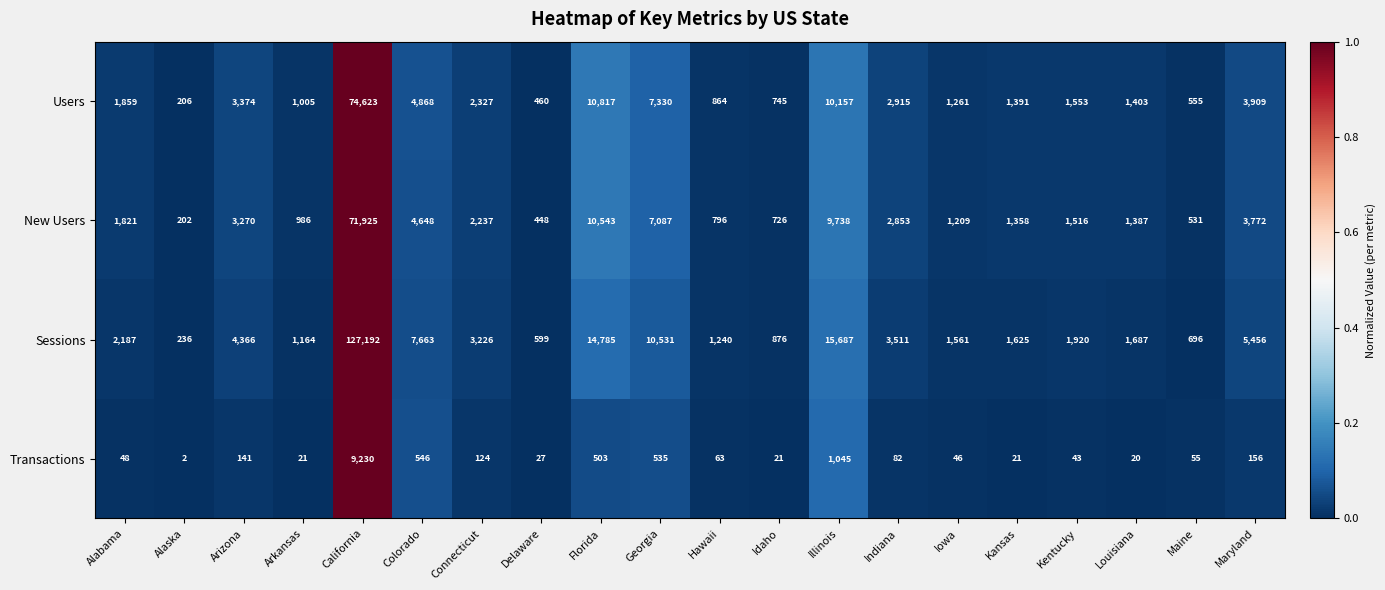

How many distinct data groups are displayed?

4